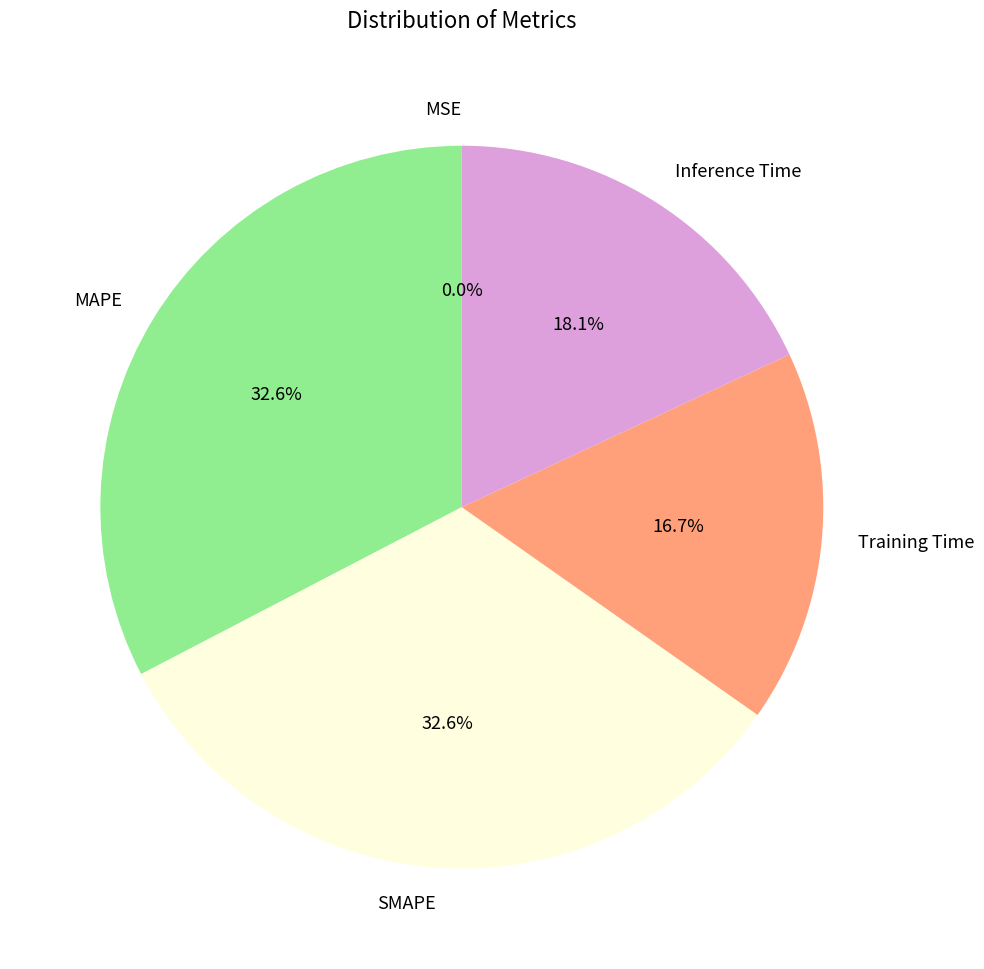

The SMAPE slice represents 40% of the pie. True or false?

False